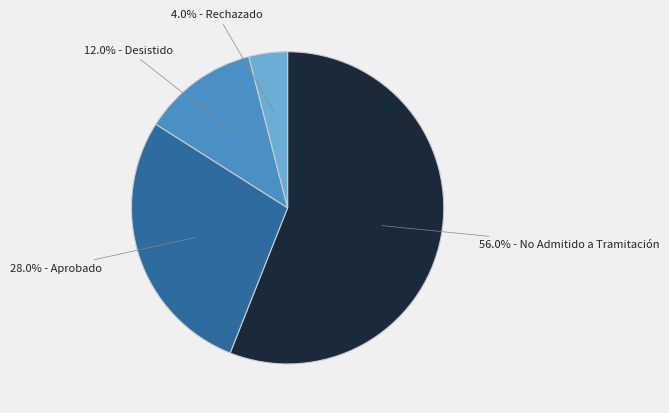

Count the number of slices in the pie.

4